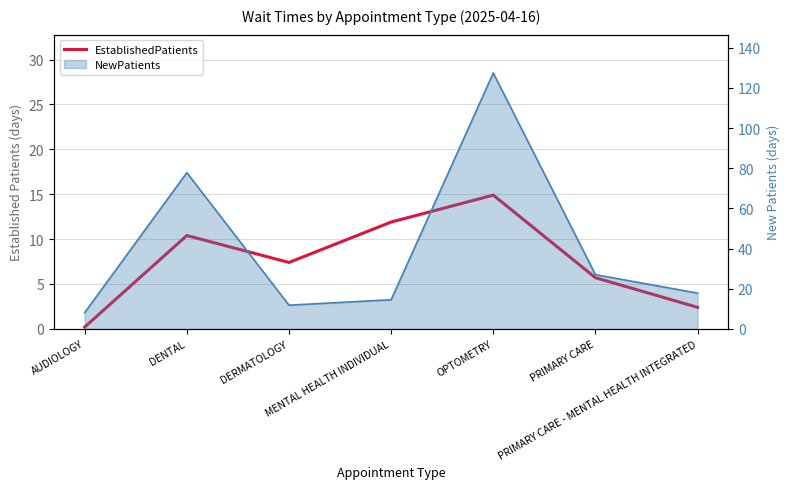

What is the average value?

7.6